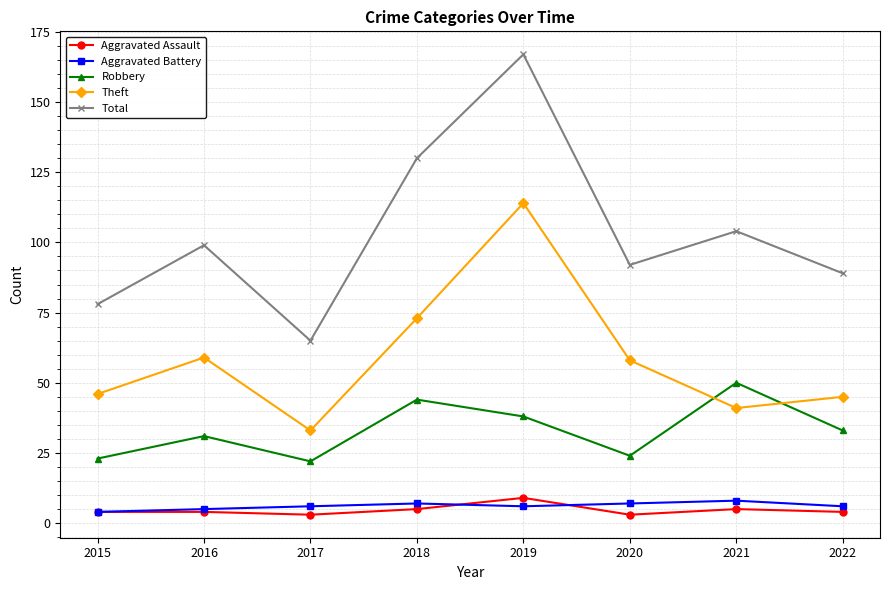

Where is the first local maximum for Theft?

2016